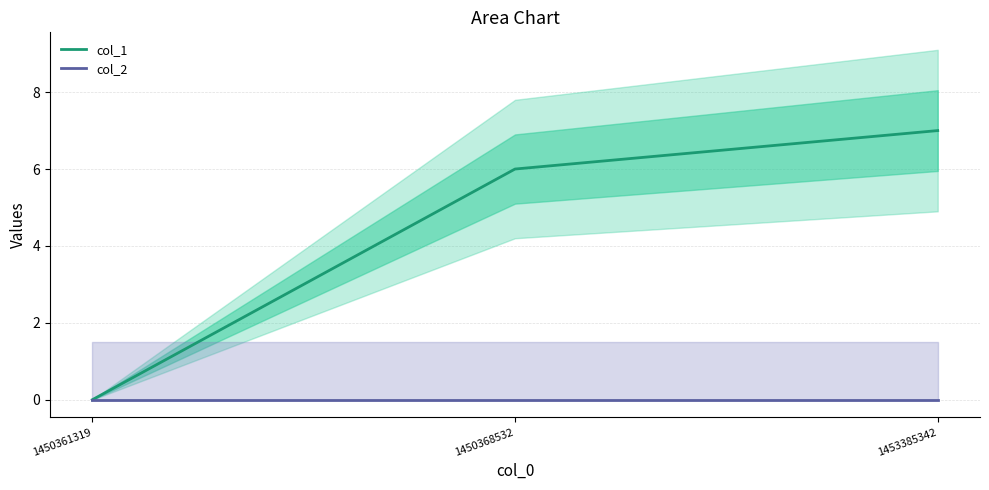

At 1453385342, list the series in order from smallest to largest.

col_2, col_1